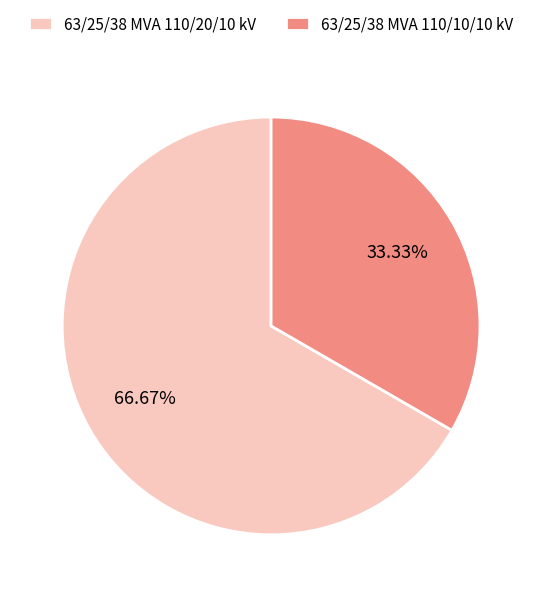

Which has a higher value, 63/25/38 MVA 110/20/10 kV or 63/25/38 MVA 110/10/10 kV?

63/25/38 MVA 110/20/10 kV